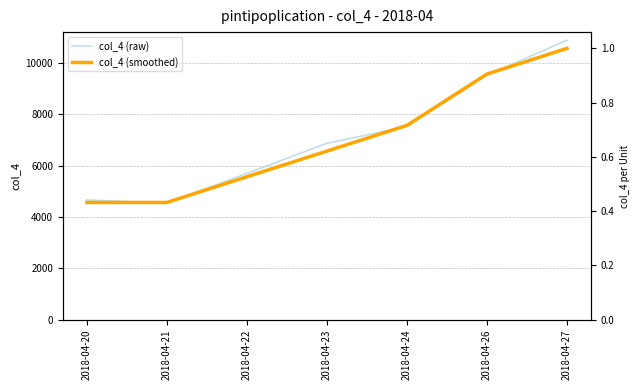

What is the spread (max minus min) of values at 2018-04-23?

304.6